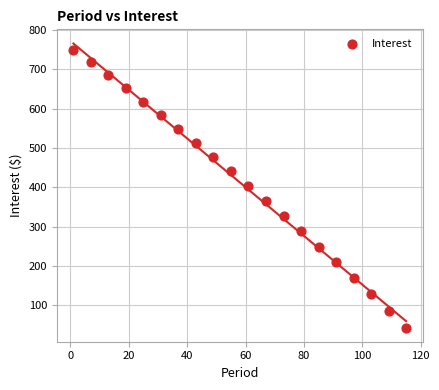

What is the range of Y values (max minus min)?

706.9